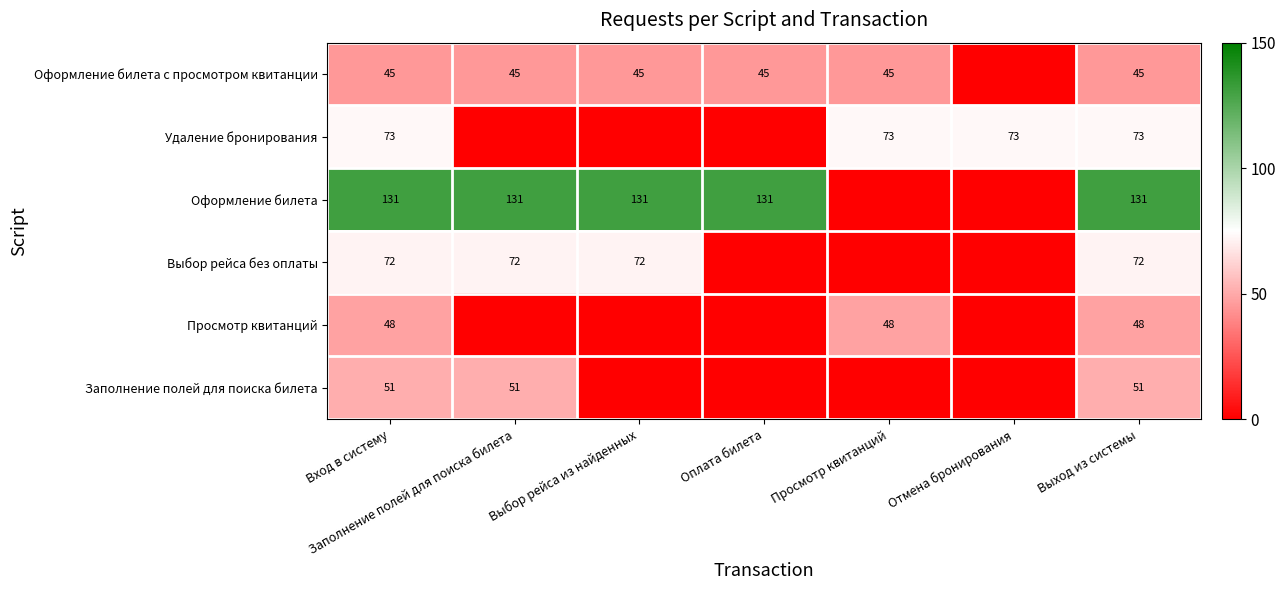

What is the sum of the Удаление бронирования values at Выход из системы and Отмена бронирования?

146